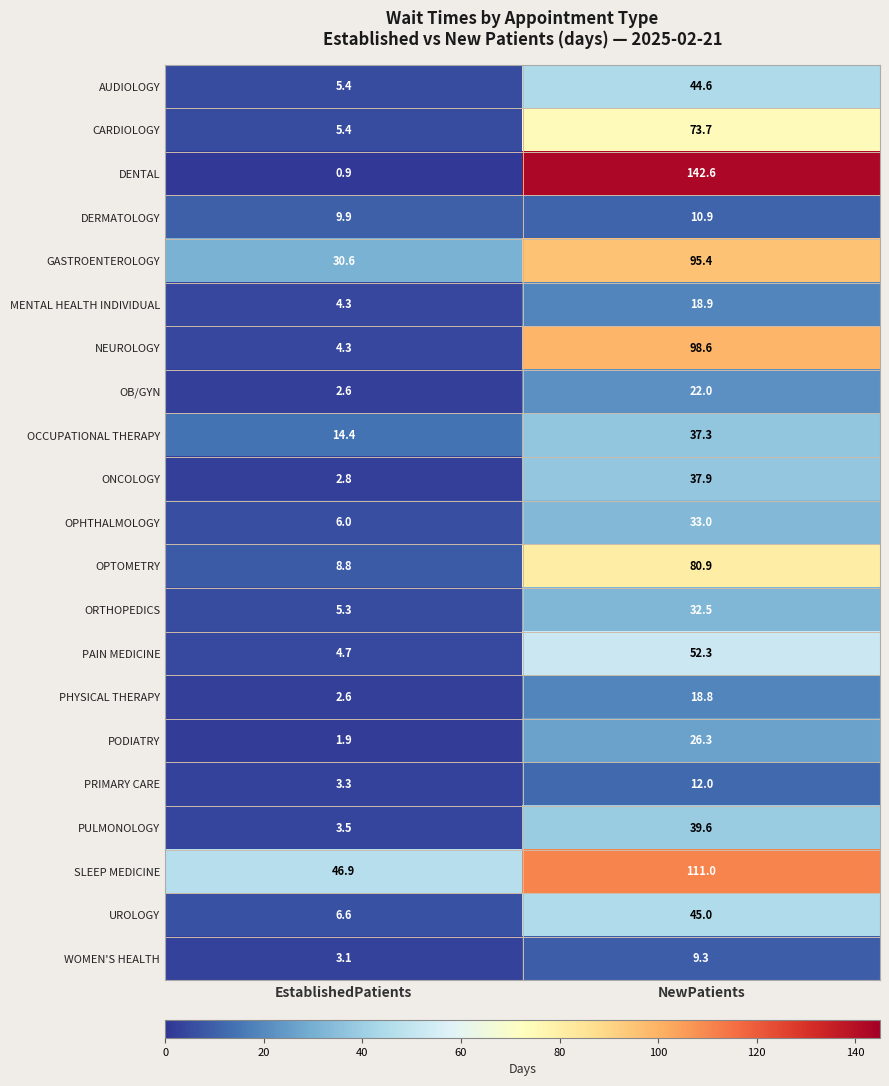

Is it true that UROLOGY equals 6.6 at EstablishedPatients?

True